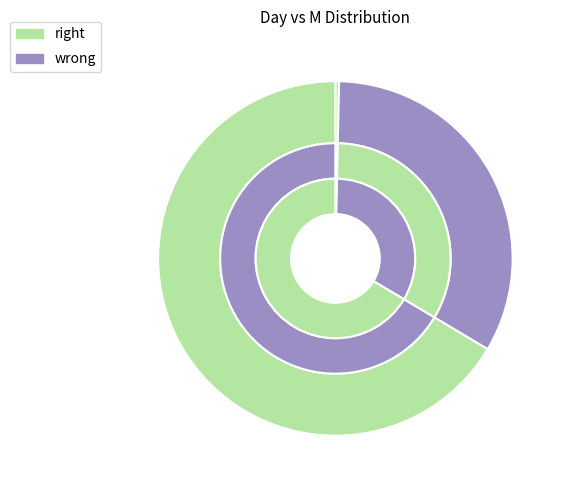

The values_M slice represents 0% of the pie. True or false?

True